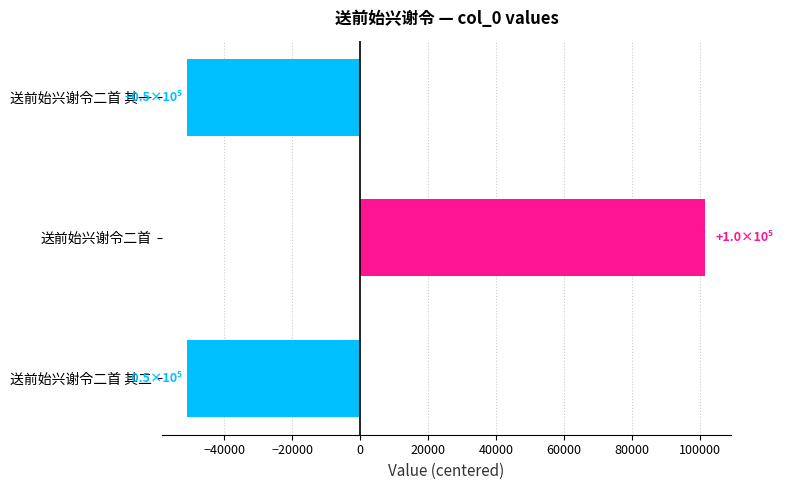

Is it true that the value at 送前始兴谢令二首 其一 is -73265.6?

False